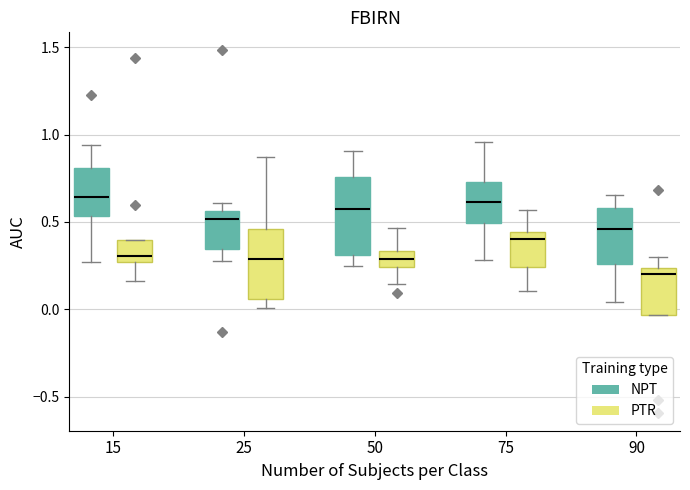

Reading left to right, transcribe this box plot: for each box, give where its median line is, the range the box spans, and where its two whiskers end, as read against the y-axis. The values are not printed on the chart, so give them approximately, as read against the axis.

15 (NPT): median 0.65, box 0.55 to 0.80, whiskers 0.25 to 0.95
15 (PTR): median 0.30, box 0.25 to 0.40, whiskers 0.15 to 0.40
25 (NPT): median 0.50, box 0.35 to 0.55, whiskers 0.30 to 0.60
25 (PTR): median 0.30, box 0.05 to 0.45, whiskers 0.00 to 0.85
50 (NPT): median 0.60, box 0.30 to 0.75, whiskers 0.25 to 0.90
50 (PTR): median 0.30, box 0.25 to 0.35, whiskers 0.15 to 0.45
75 (NPT): median 0.60, box 0.50 to 0.75, whiskers 0.30 to 0.95
75 (PTR): median 0.40, box 0.25 to 0.45, whiskers 0.10 to 0.55
90 (NPT): median 0.45, box 0.25 to 0.60, whiskers 0.05 to 0.65
90 (PTR): median 0.20, box -0.05 to 0.25, whiskers -0.05 to 0.30